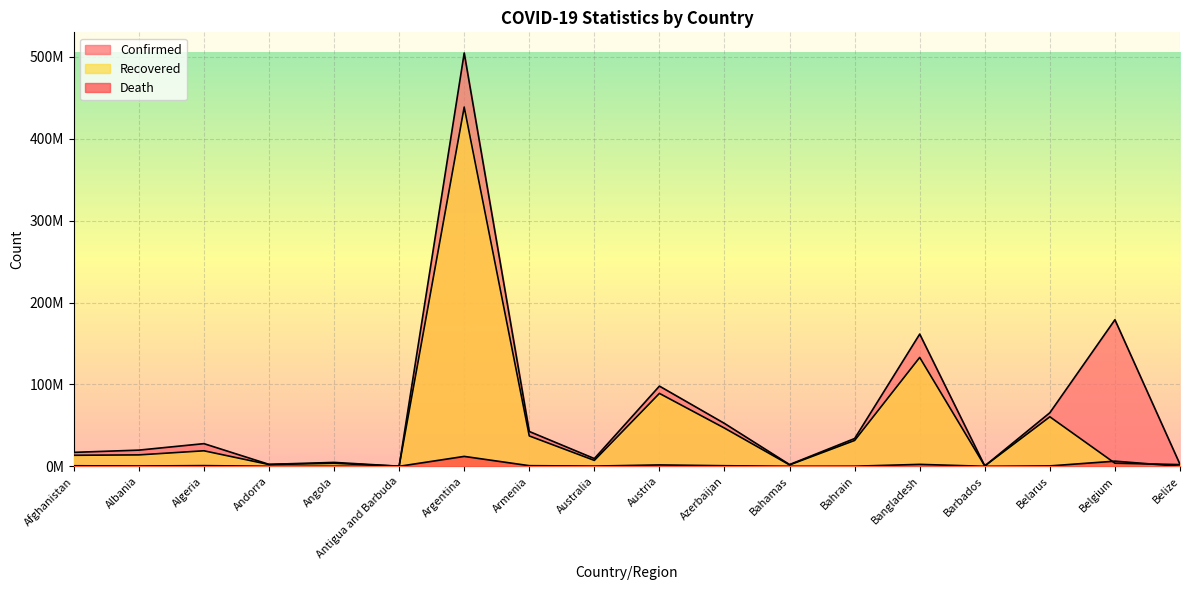

List the series in order of their peak value, highest first.

Confirmed, Recovered, Death